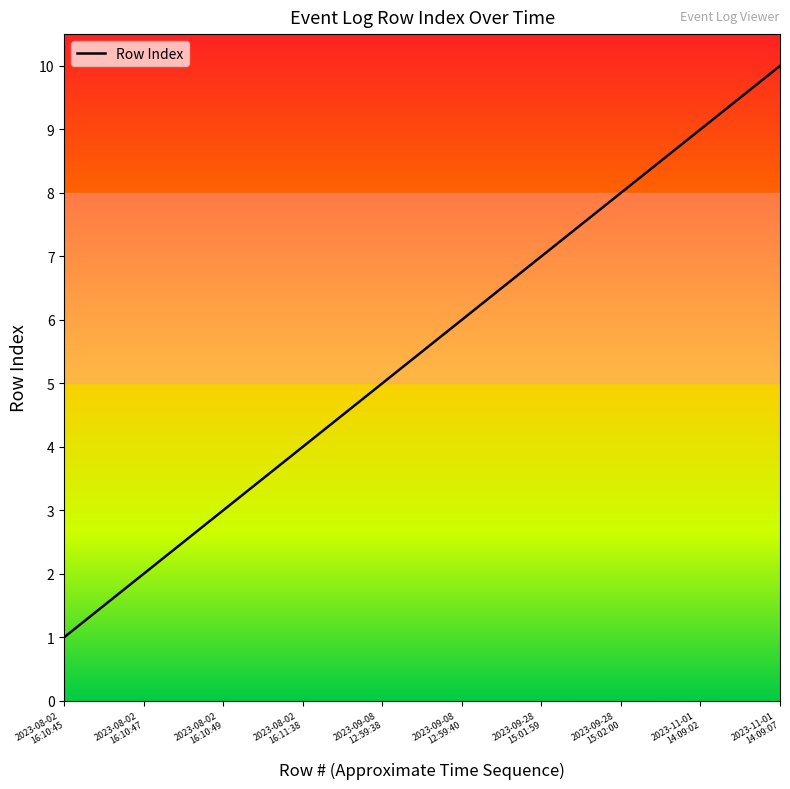

What is the greatest value displayed?

10